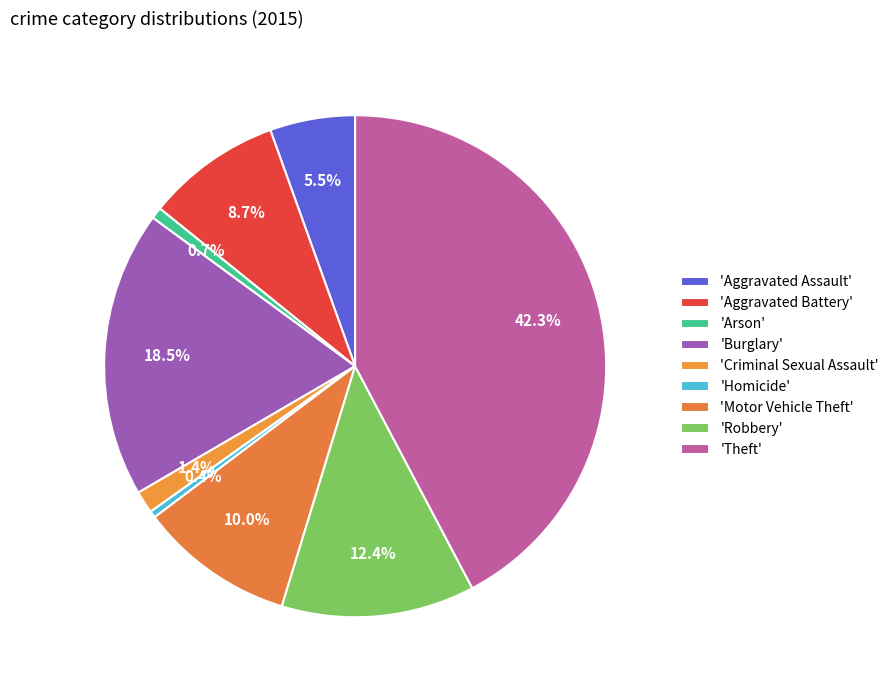

Count the number of slices in the pie.

9